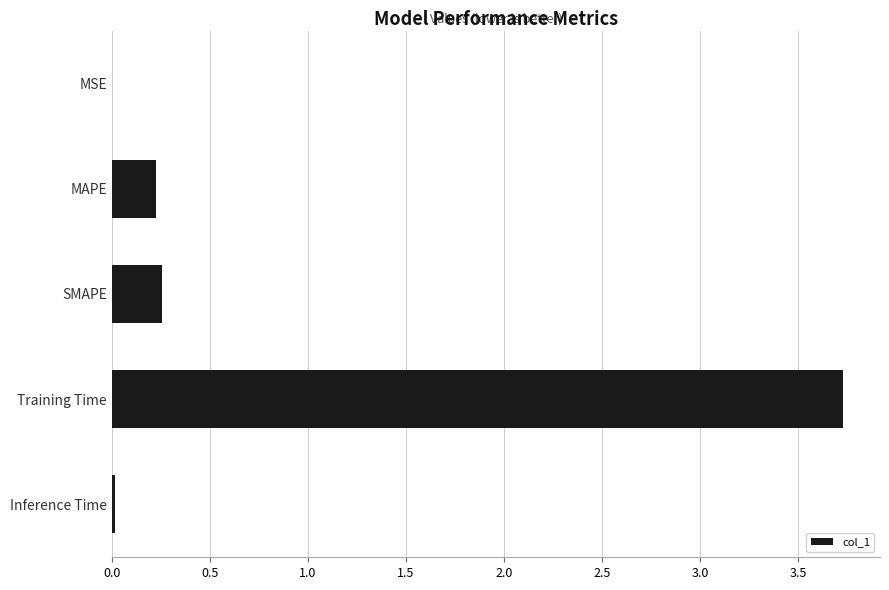

What is the maximum value shown in the chart?

3.7